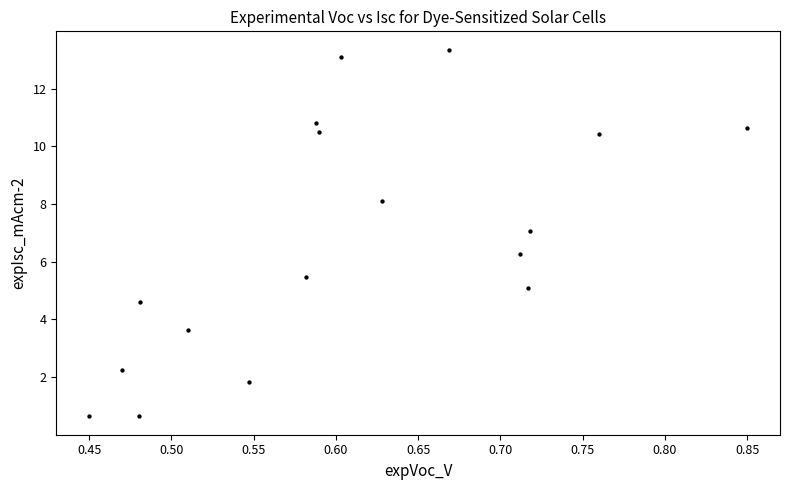

What Y value in the scatter plot is closest to 6?

6.3